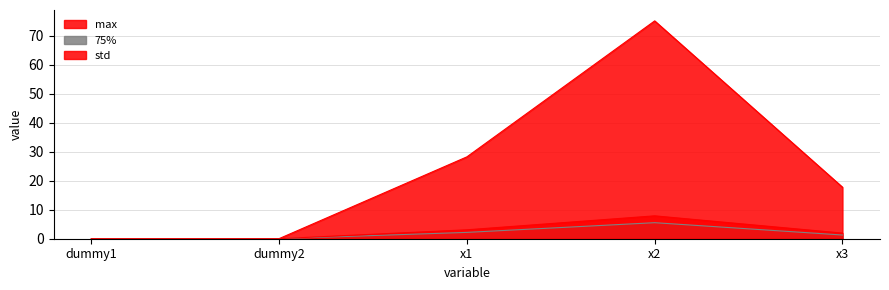

Where does the 75% series first go above 1?

x1